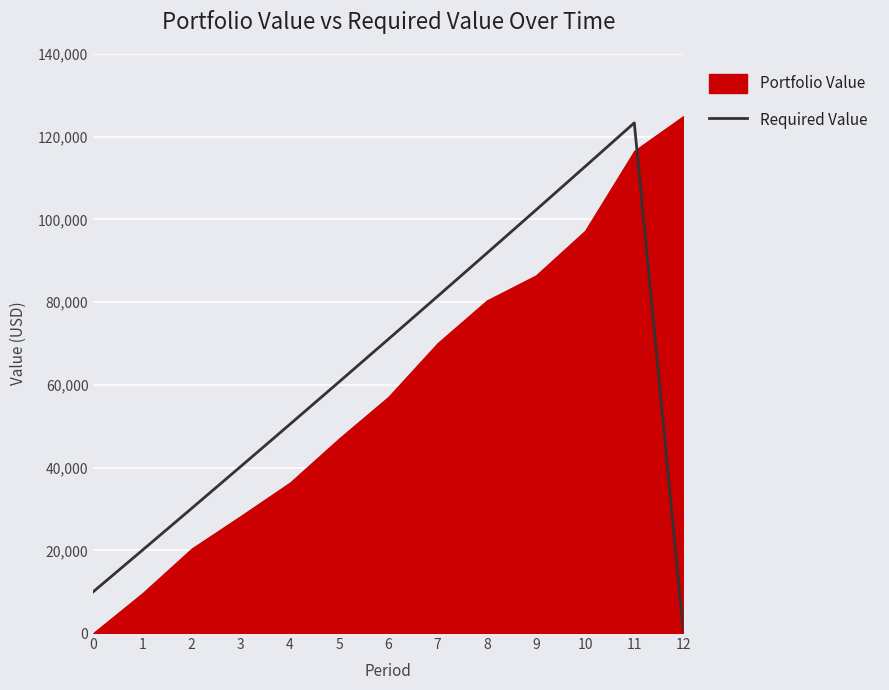

The value of Required Value at 10 is 176320.3. True or false?

False